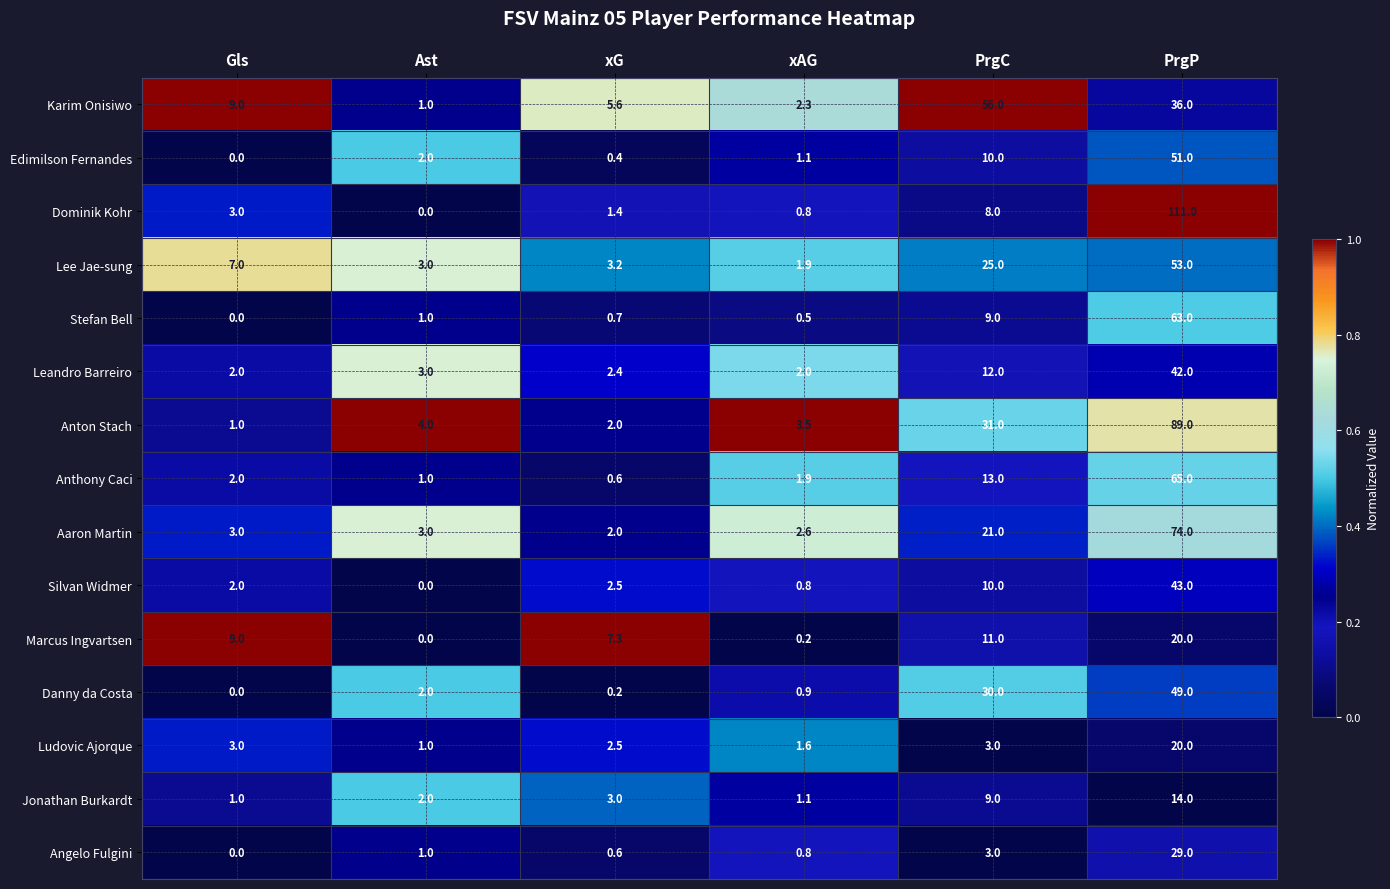

Which category has the highest value across all series?

PrgP